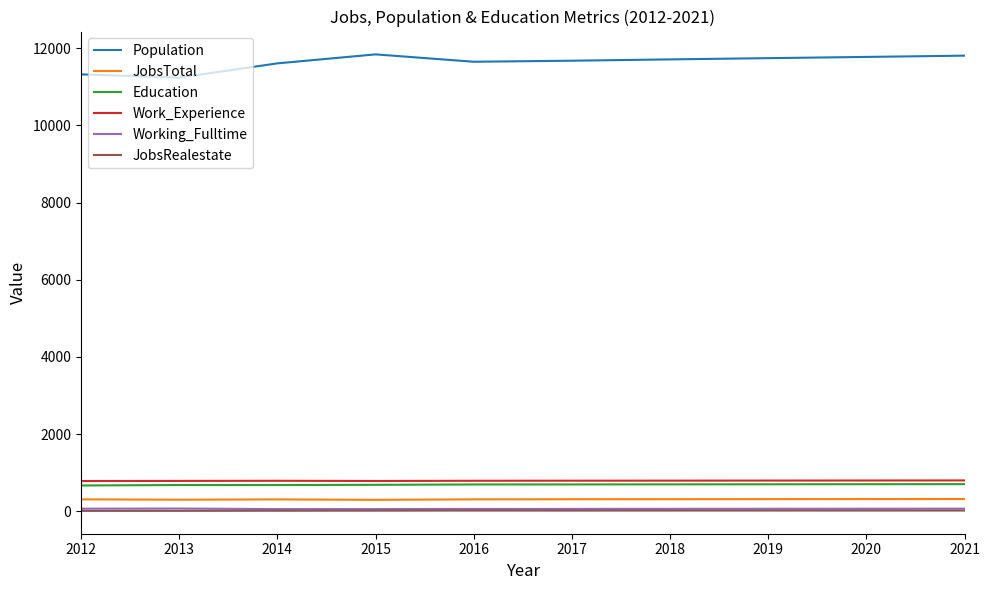

Which series has the largest total across all categories?

Population